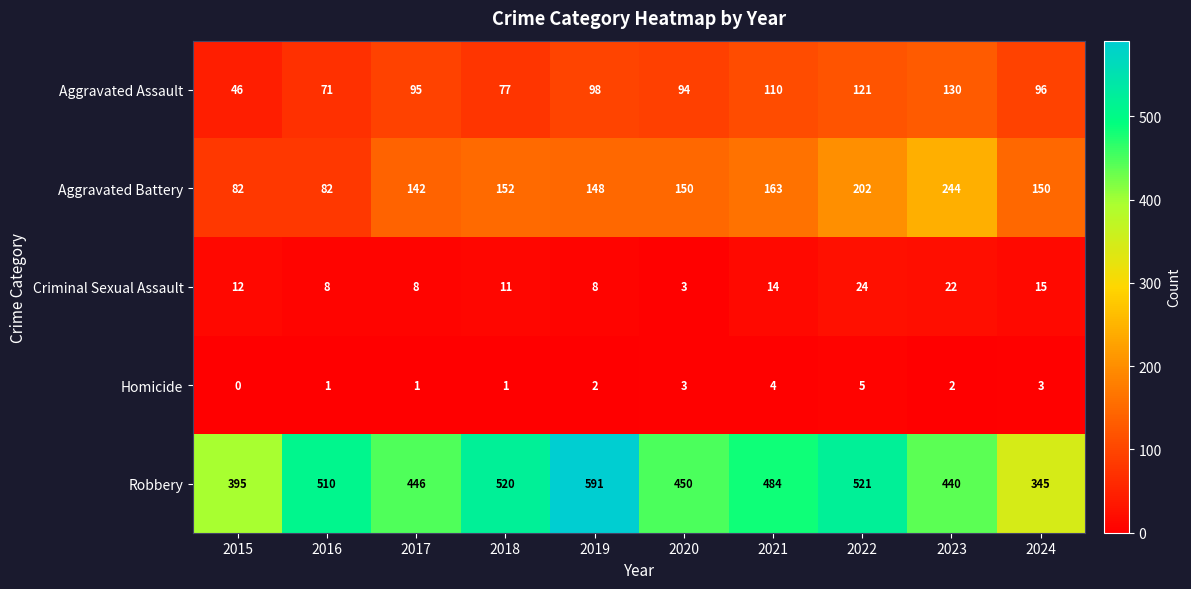

The value of Robbery at 2020 is 307. True or false?

False